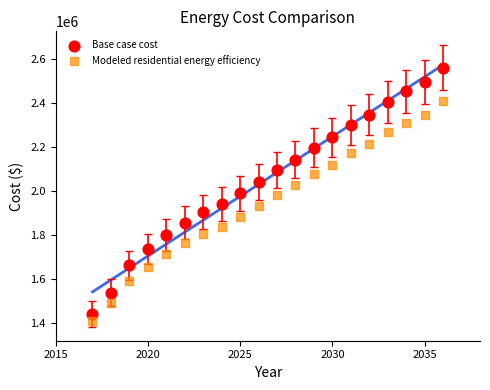

Across all data points, what is the range of X values (max minus min)?

19.0